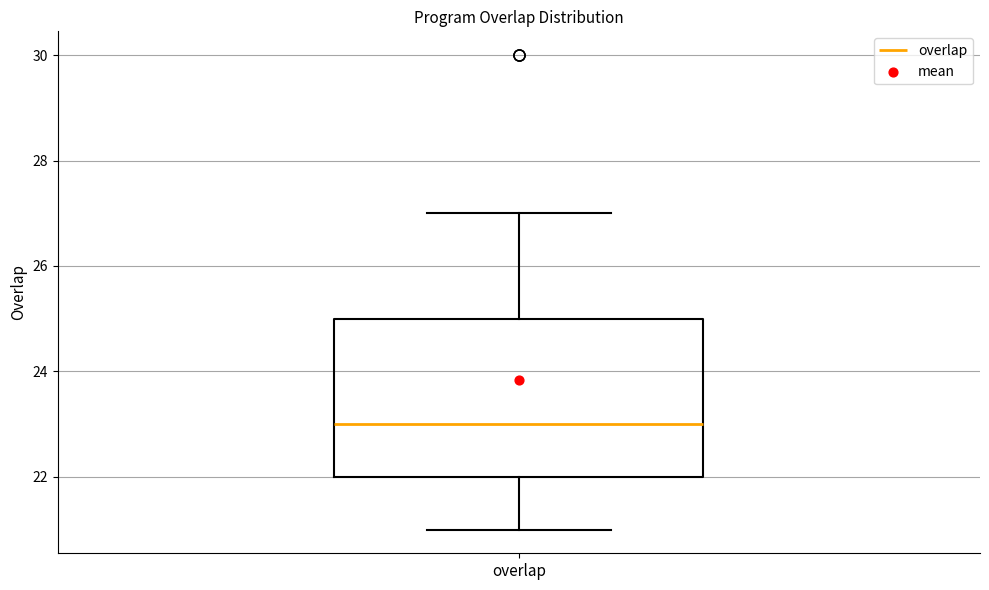

Read this box plot against the y-axis: the position of the median line, the range covered by the box, and the ends of both whiskers. The values are not printed on the chart, so give them approximately, as read against the axis.

median 23, box 22 to 25, whiskers 21 to 27